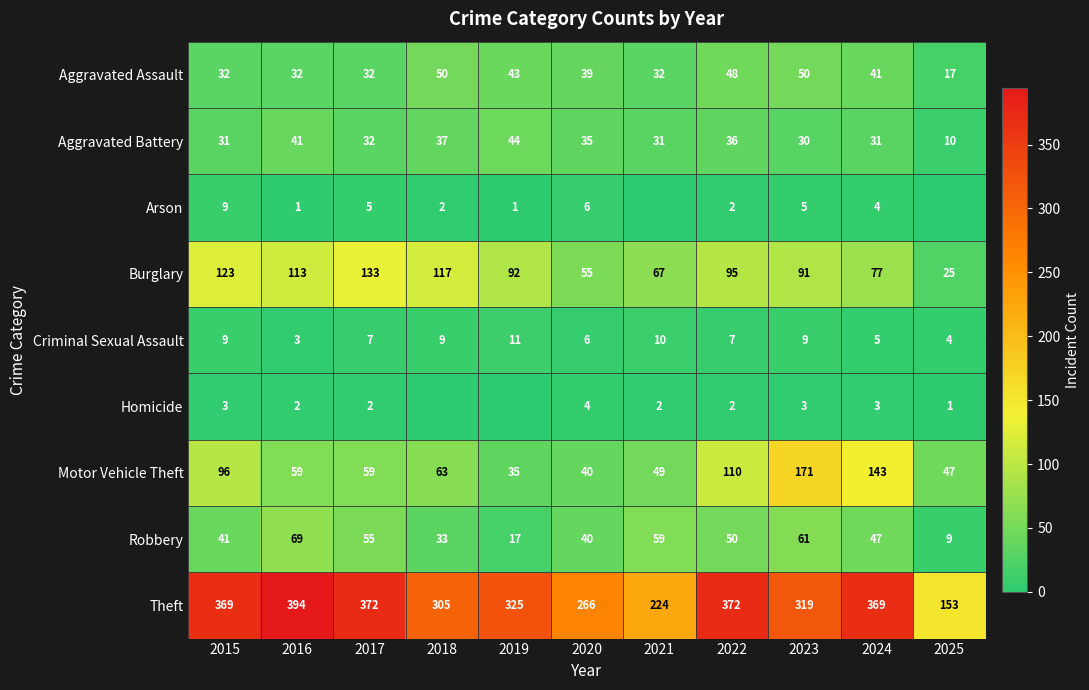

At which category does the chart reach its minimum across all series?

2021